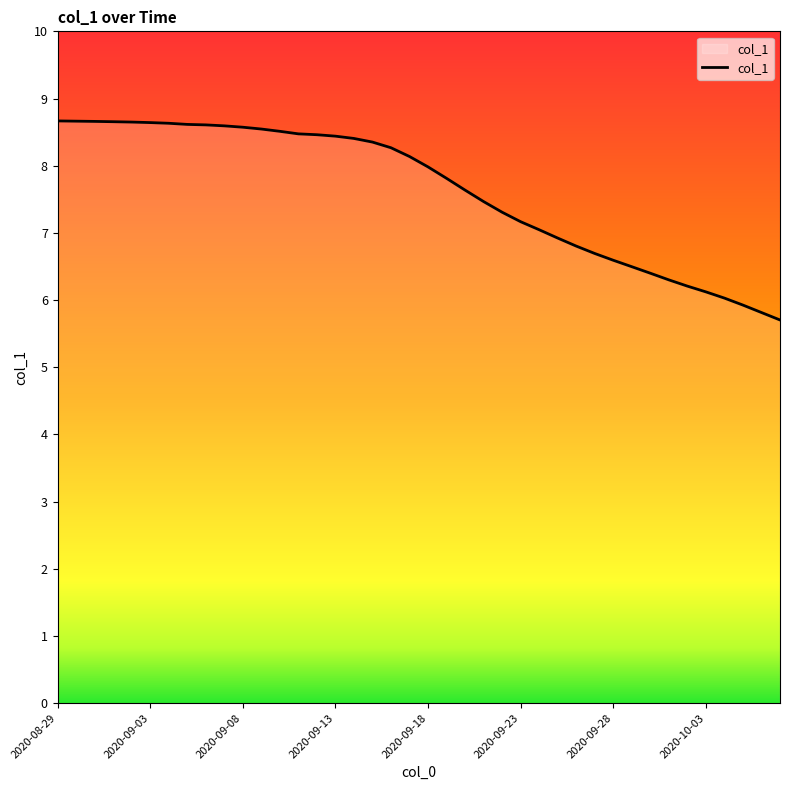

What is the greatest value displayed?

8.7